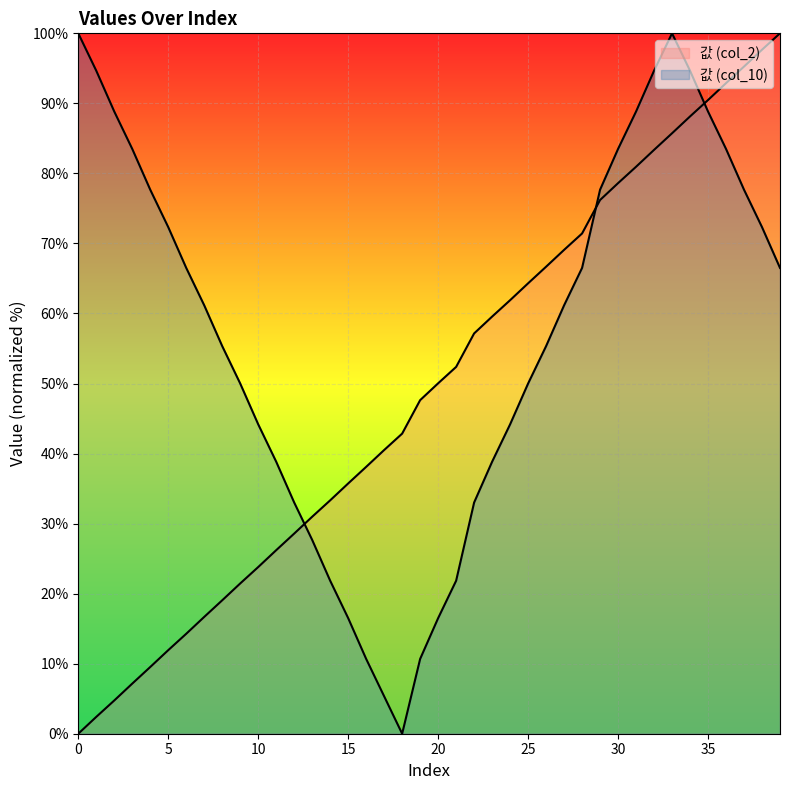

How many values in the 값 (col_2) series are below 50?

20